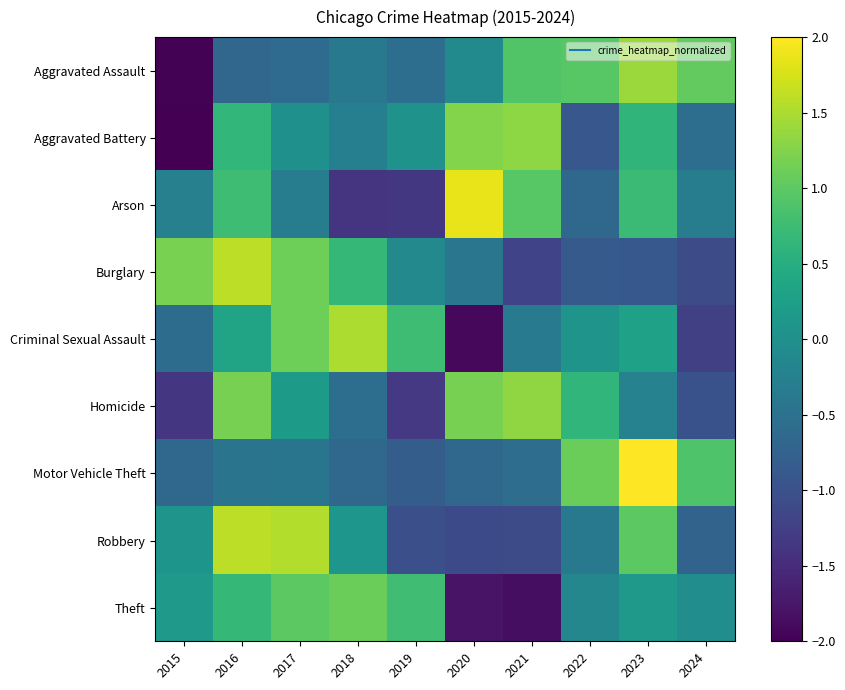

Rank the series by their maximum value, from highest to lowest.

Motor Vehicle Theft, Arson, Burglary, Robbery, Criminal Sexual Assault, Aggravated Assault, Homicide, Aggravated Battery, Theft